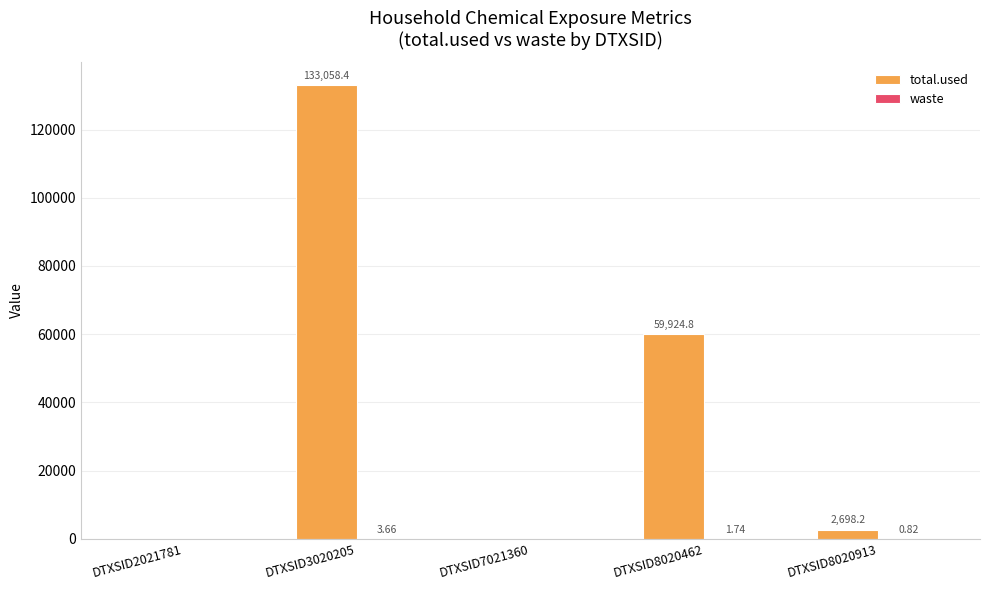

What is the sum of all total.used values?

195681.4